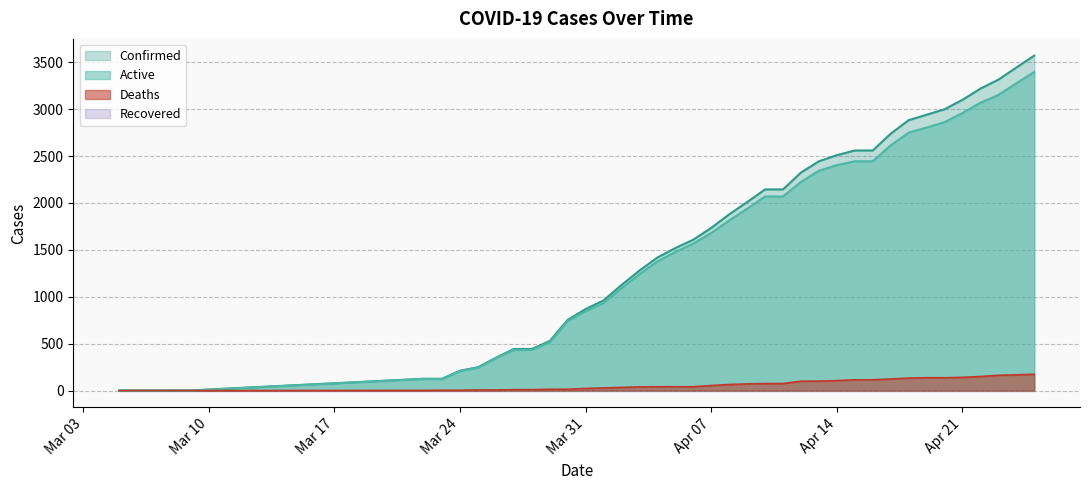

How many data points in Active are above 1567?

19